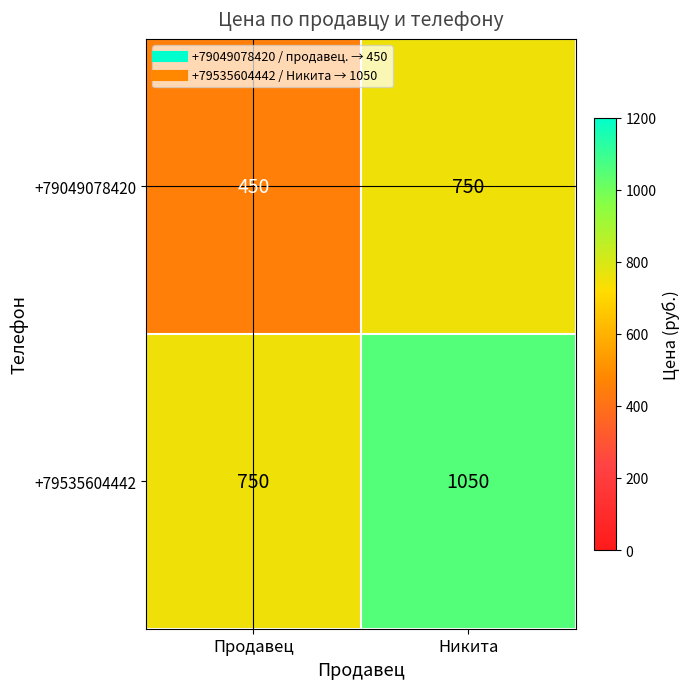

What is the smallest value displayed?

450